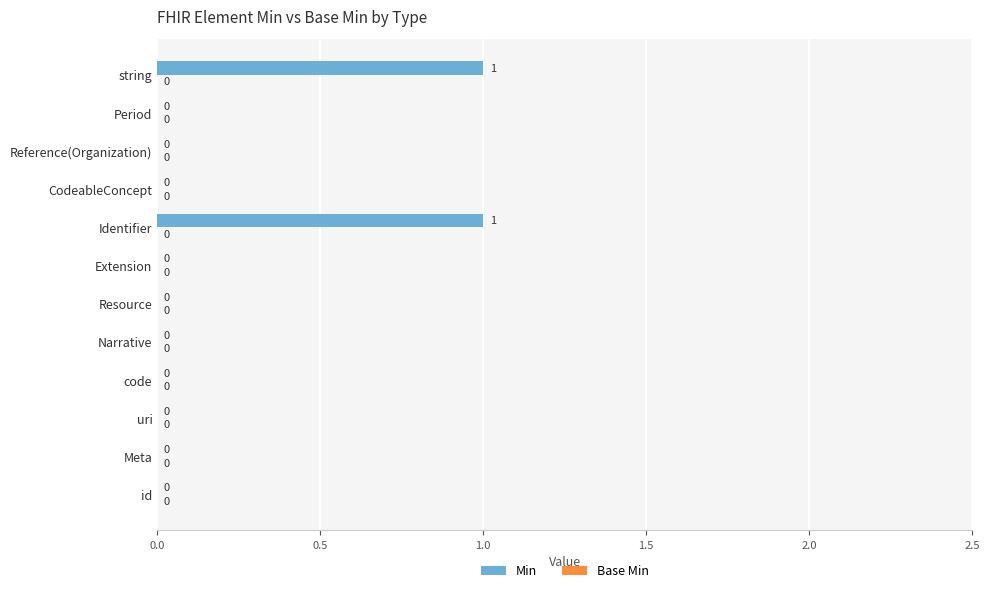

Between Identifier and Resource, which is larger?

Identifier